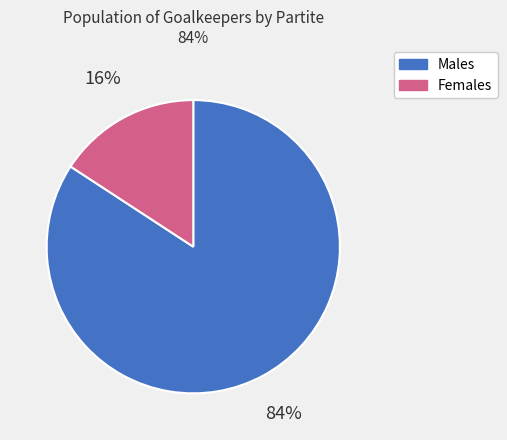

Is there any slice that represents more than half of the pie?

Yes